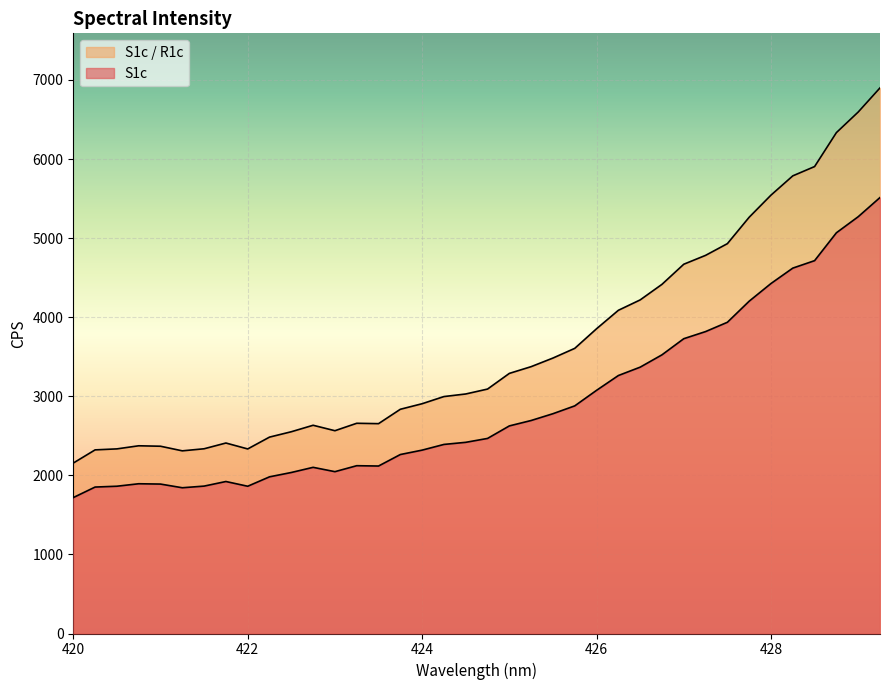

Reading left to right, extract all data points from this chart.

S1c: 1718.7	1851.8	1862.3	1893.6	1889.6	1843.0	1863.9	1922.0	1862.1	1981.2	2036.1	2101.2	2046.4	2121.9	2117.7	2263.2	2318.8	2390.8	2417.5	2466.7	2625.0	2693.5	2779.3	2878.5	3075.0	3262.1	3367.9	3523.9	3727.8	3817.9	3935.4	4202.2	4425.7	4620.3	4714.7	5067.1	5270.2	5512.9
S1c_R1c: 2155.1	2321.9	2334.5	2373.7	2368.0	2309.8	2335.9	2408.7	2333.8	2483.4	2551.3	2633.2	2564.3	2658.3	2653.5	2835.4	2905.6	2996.1	3028.8	3090.9	3289.1	3374.4	3483.1	3605.7	3853.7	4086.9	4218.2	4415.2	4669.4	4781.6	4929.6	5263.8	5543.3	5786.9	5904.5	6333.7	6593.9	6899.1